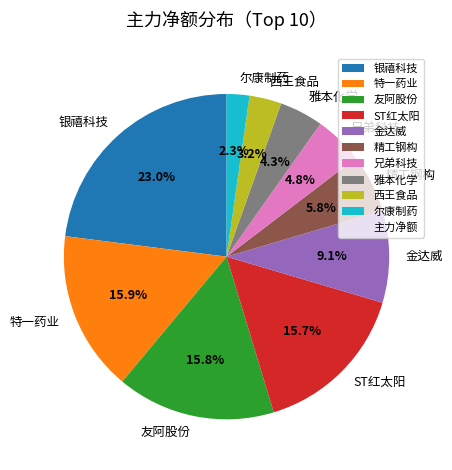

To the nearest percent, what is the average slice percentage?

10%